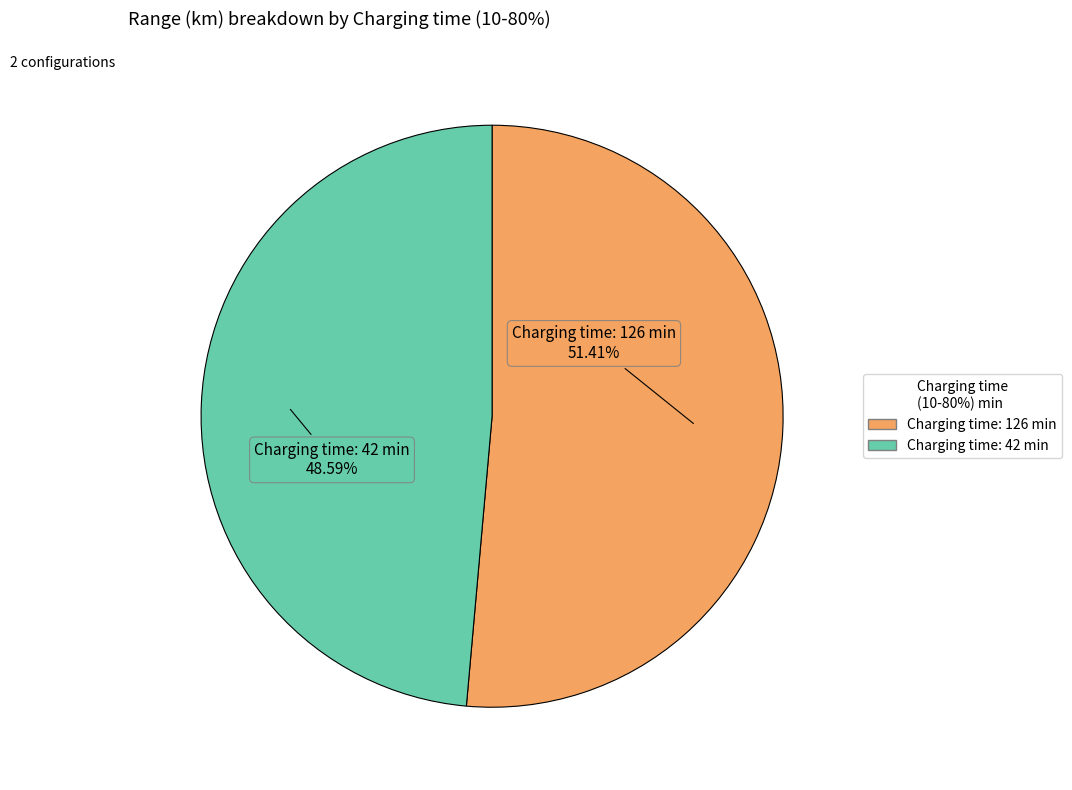

Does any single category account for the majority?

Yes